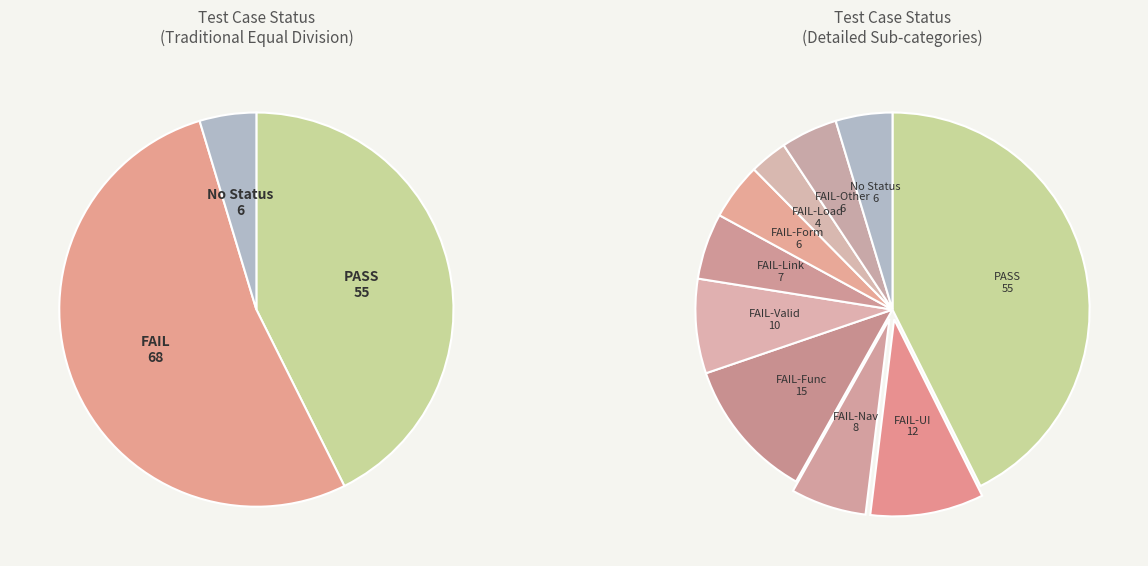

How many segments does this pie chart have?

3